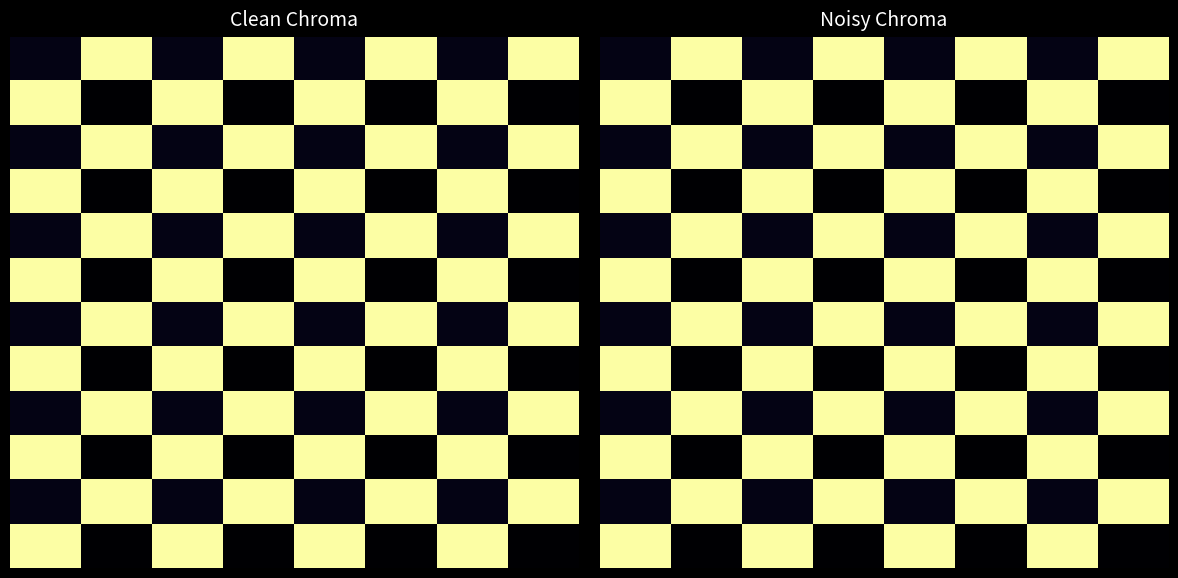

Between 1 and 0, which is larger?

1